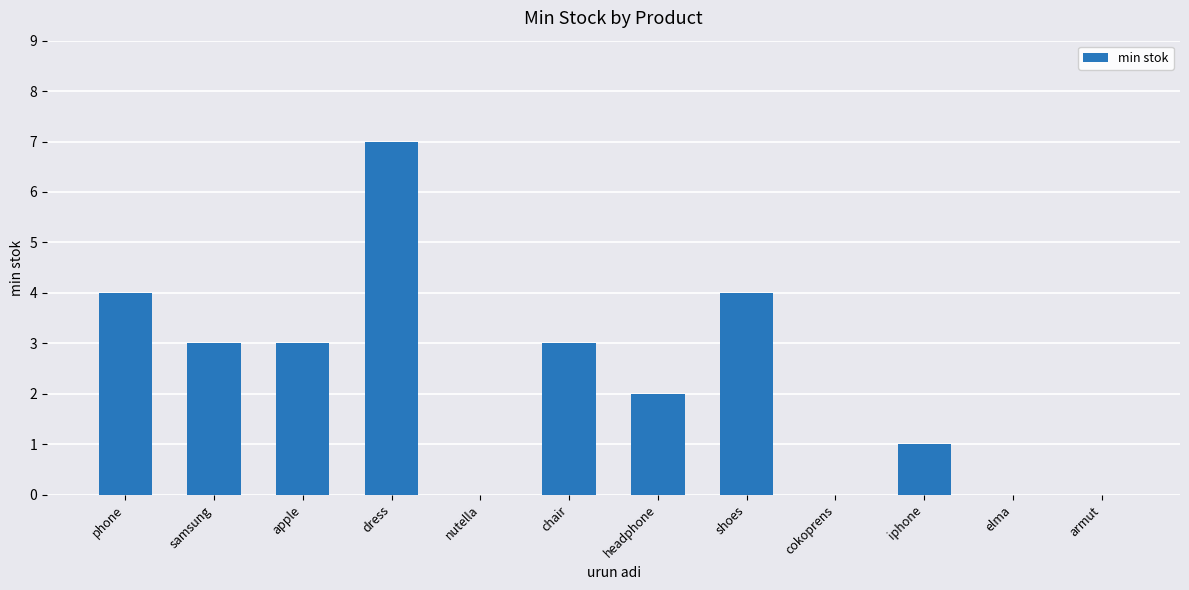

What is the maximum value shown in the chart?

7